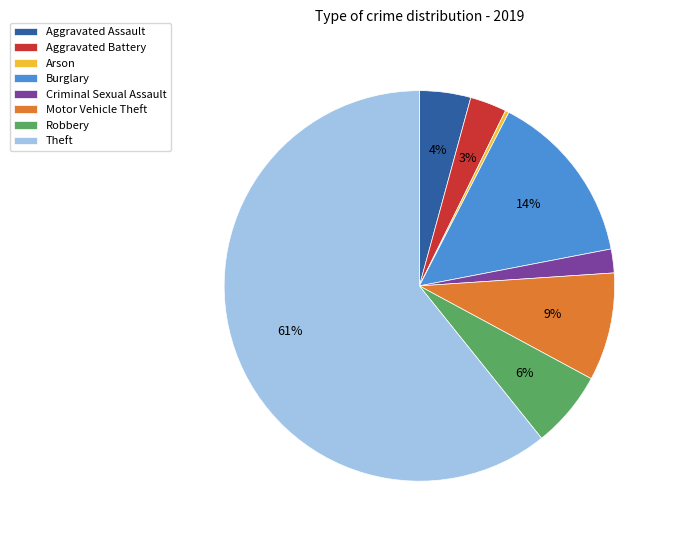

Does Theft represent more than half of the total?

Yes